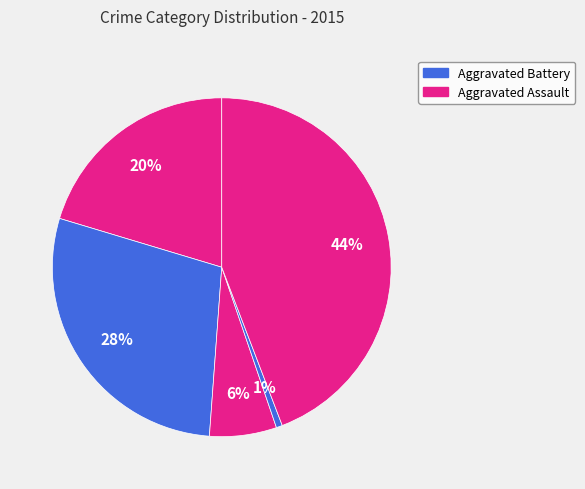

To the nearest percent, what is the average slice percentage?

20%